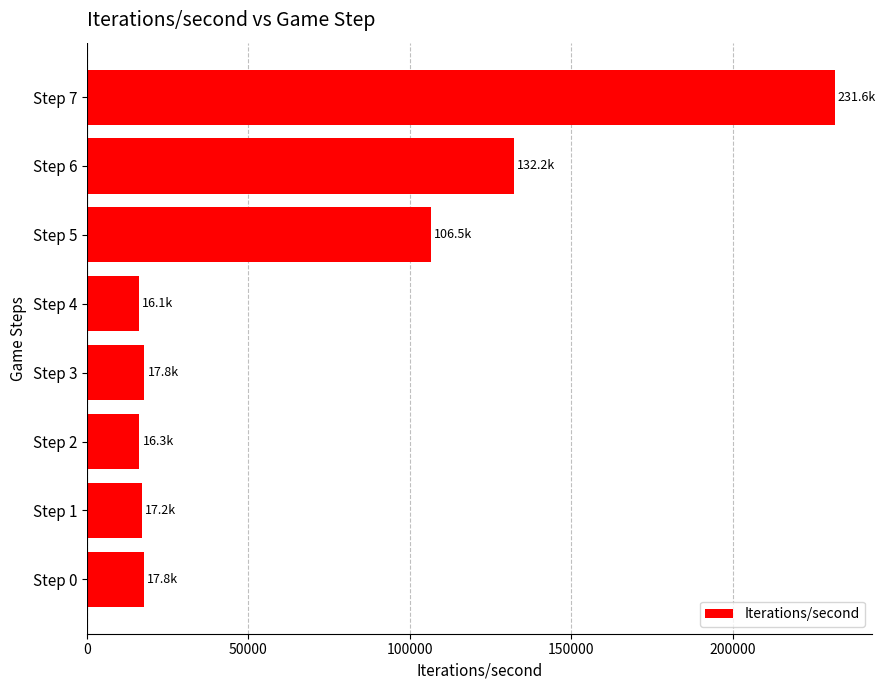

What is the sum of the values at Step 4 and Step 5?

122590.3